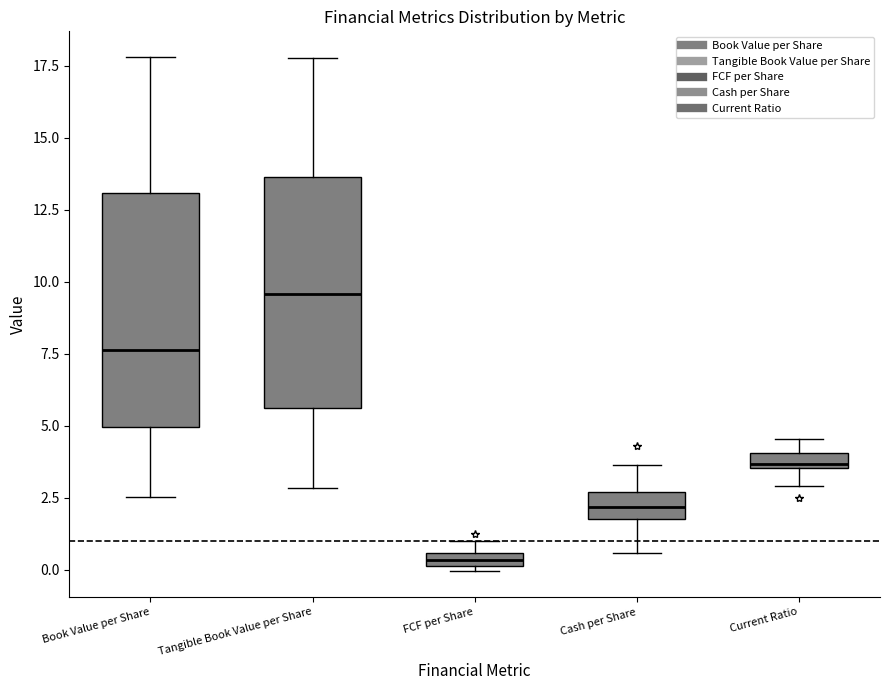

Where is the upper edge of the box for Cash per Share on the y-axis? The values are not printed on the chart, so give them approximately, as read against the axis.

2.5